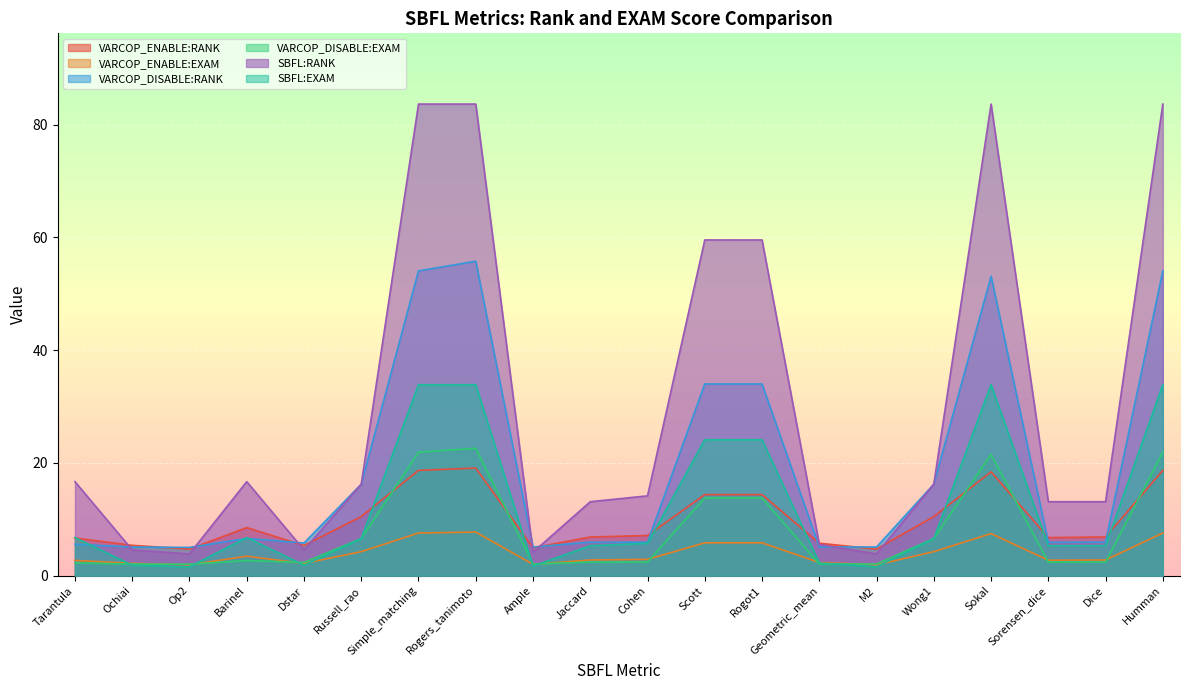

What is the sum of all SBFL:RANK values?

599.5